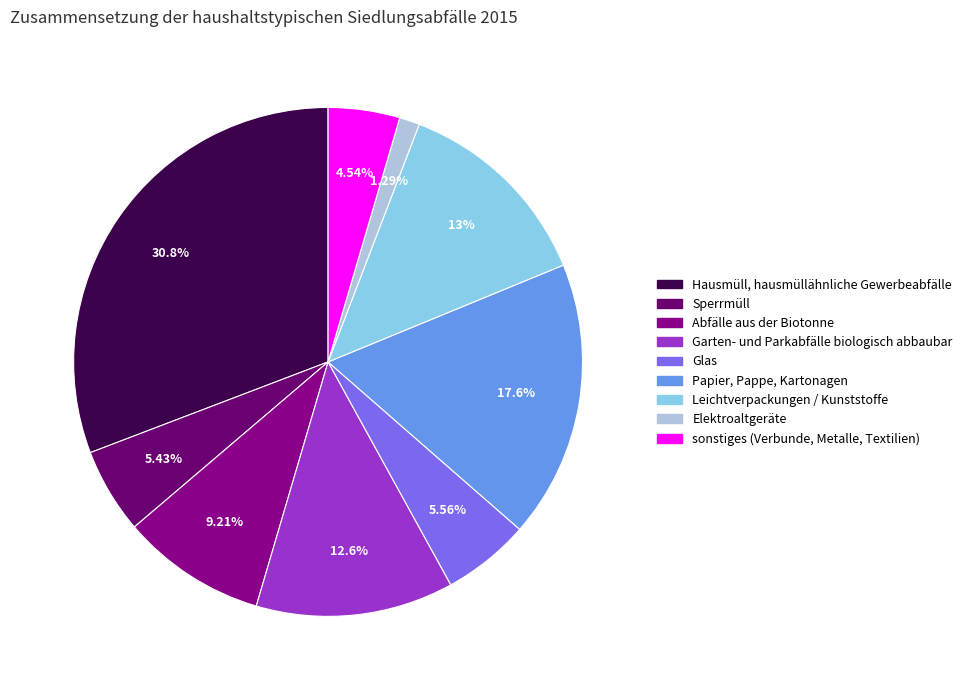

Does any single category account for the majority?

No